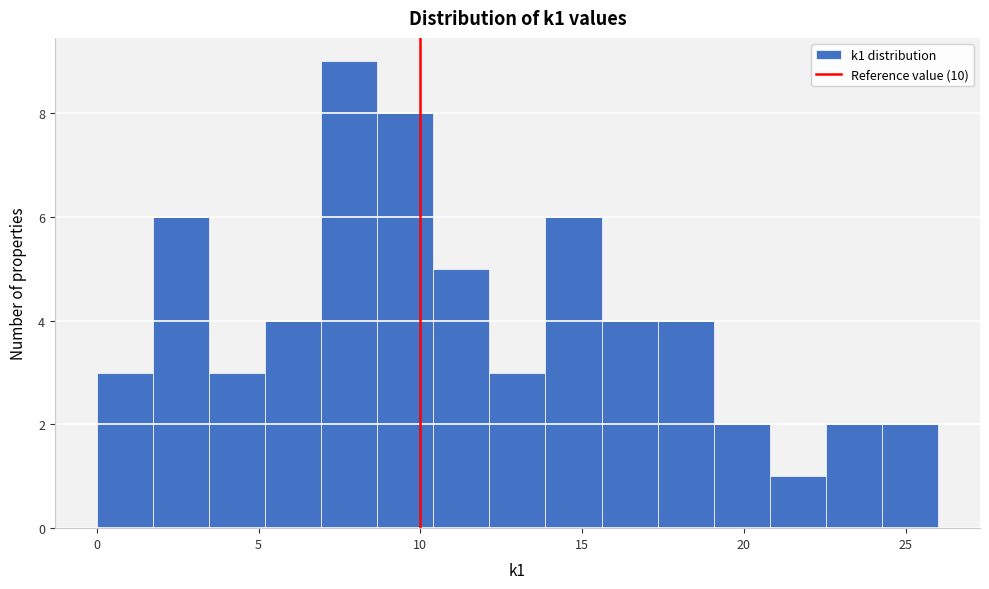

Read against the x-axis, roughly where is the centre of the tallest bar?

8.0